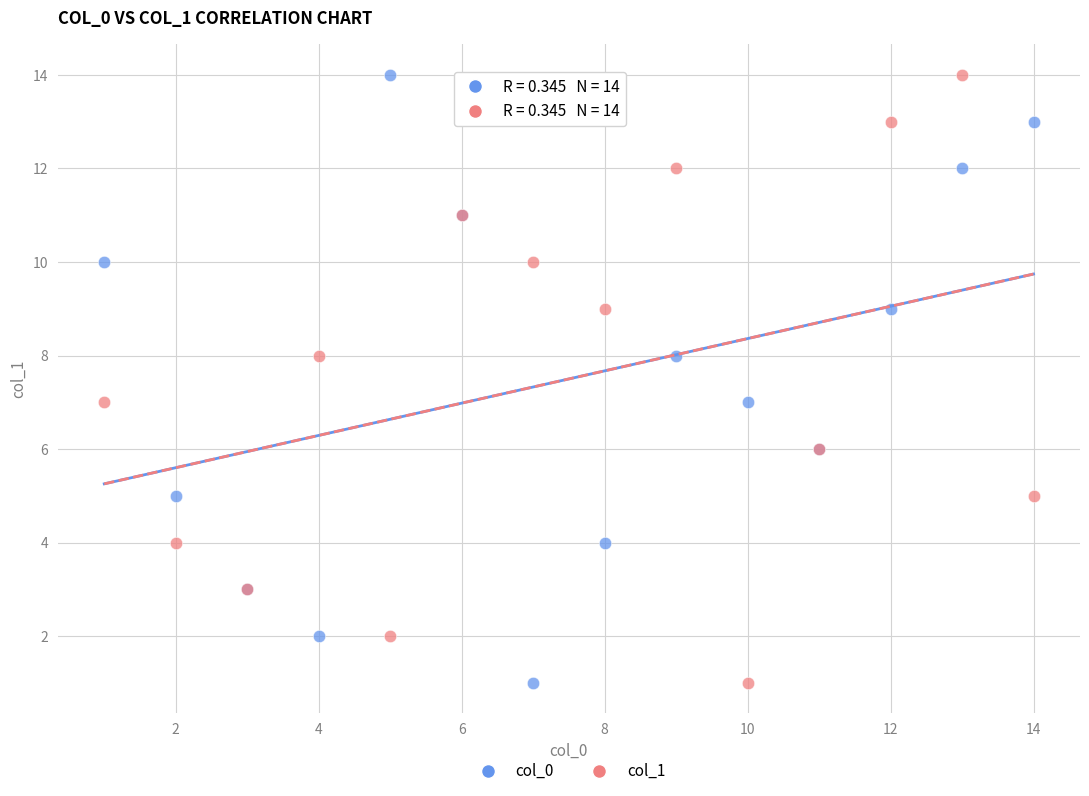

What are all the series names shown in the legend?

col_0, col_1